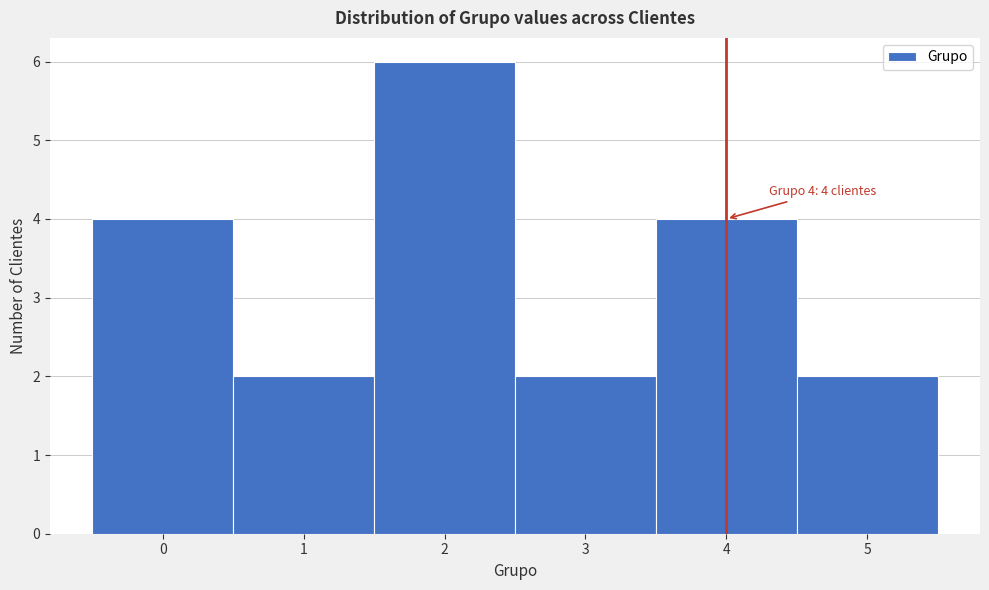

Which range on the x-axis has the tallest bar?

1.5 to 2.5